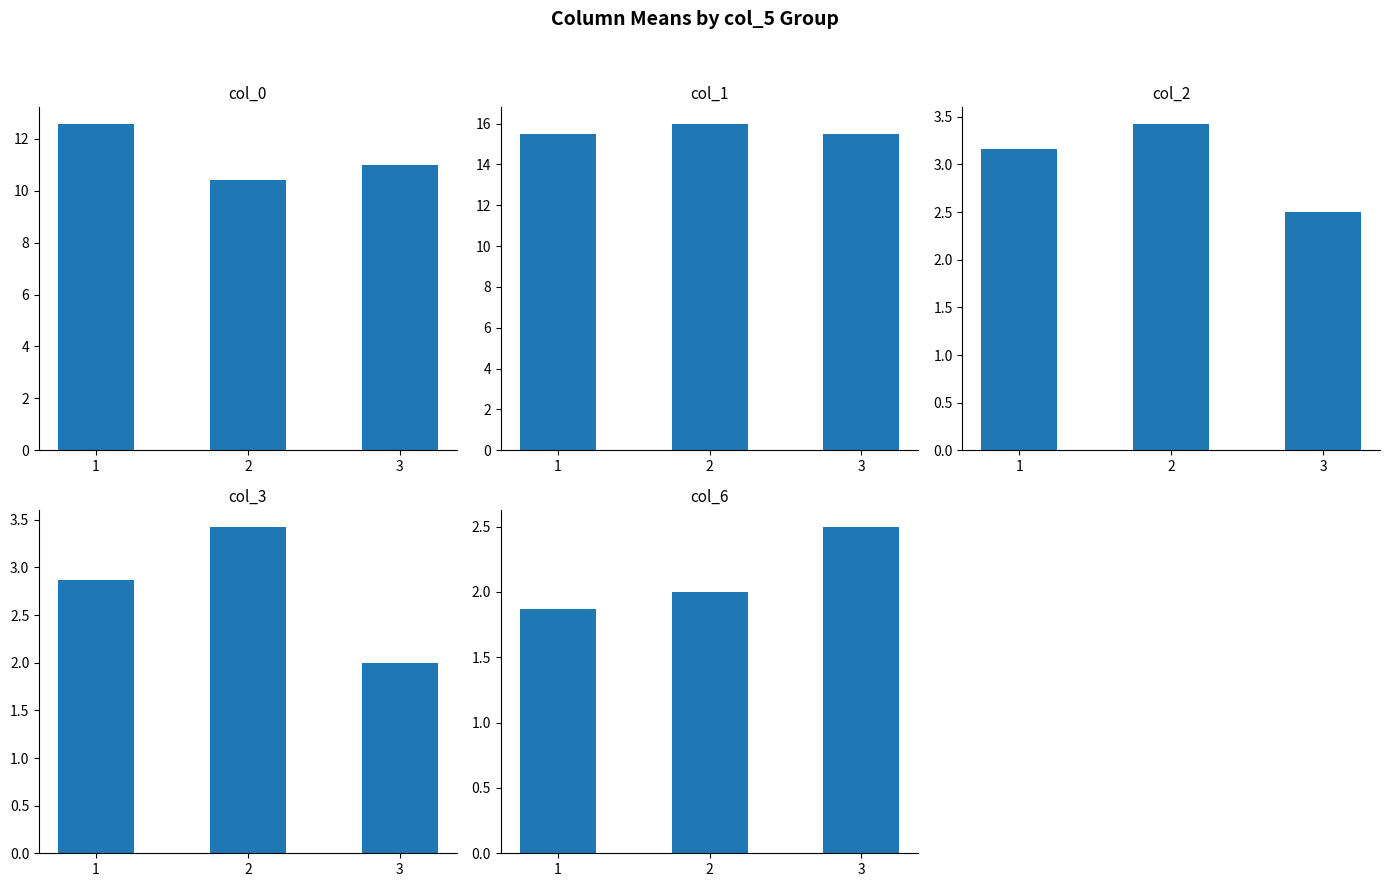

How many categories are shown in the chart?

3